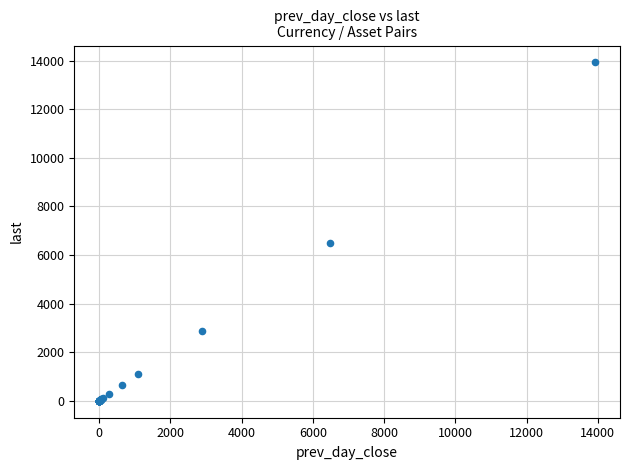

What Y value in the scatter plot is closest to 6962?

6510.1